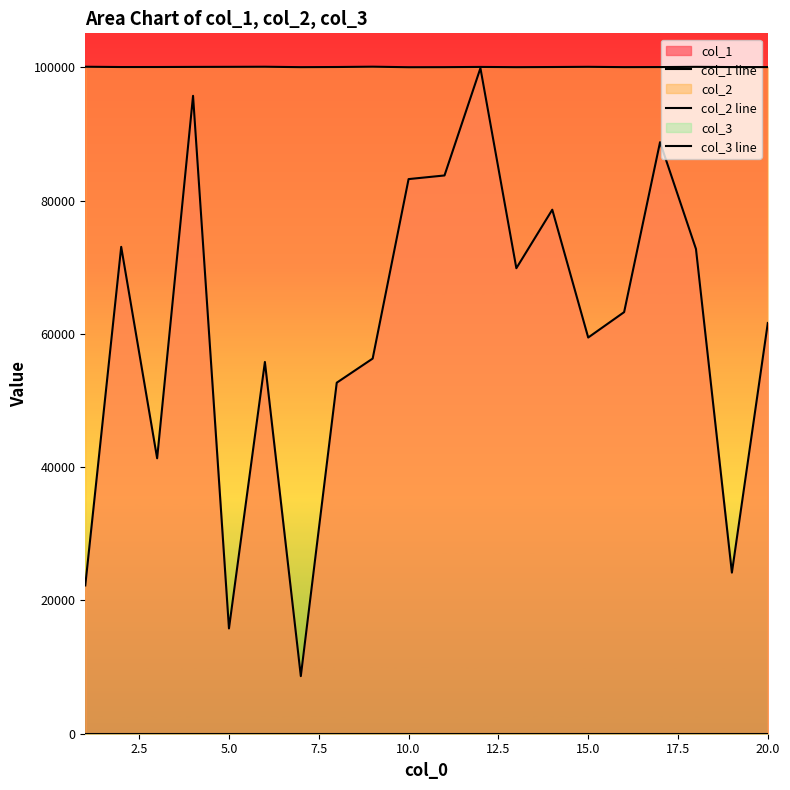

What is the value of the col_2 line point at the 2nd from the left?

100040